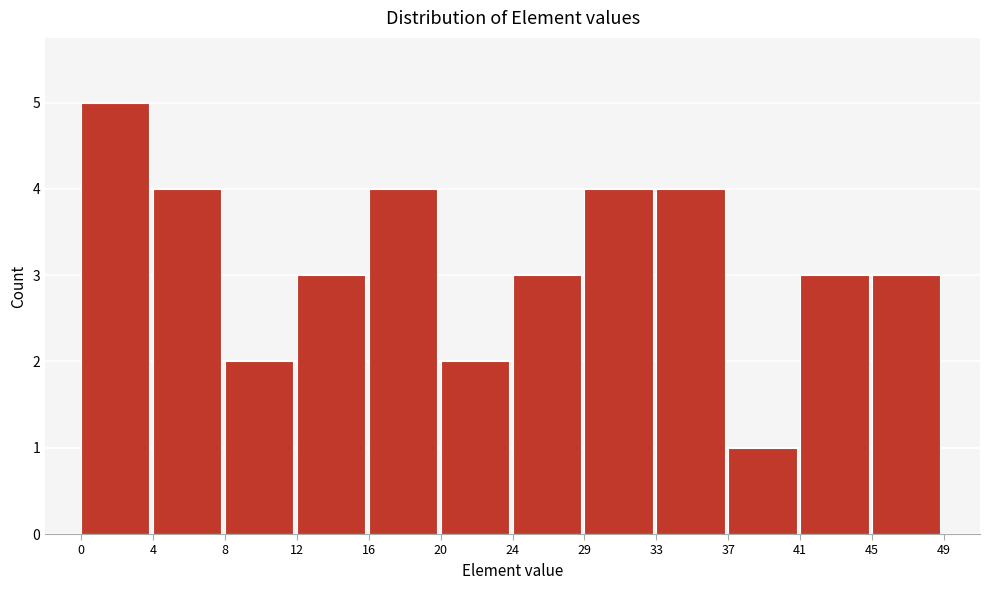

Reading left to right, list every bar in this chart as the range it spans on the x-axis followed by its height. The values are not printed on the chart, so give them approximately, as read against the axis.

0 to 4: 5
4 to 8: 4
8 to 12: 2
12 to 16: 3
16 to 20: 4
20 to 24: 2
24 to 29: 3
29 to 33: 4
33 to 37: 4
37 to 41: 1
41 to 45: 3
45 to 49: 3